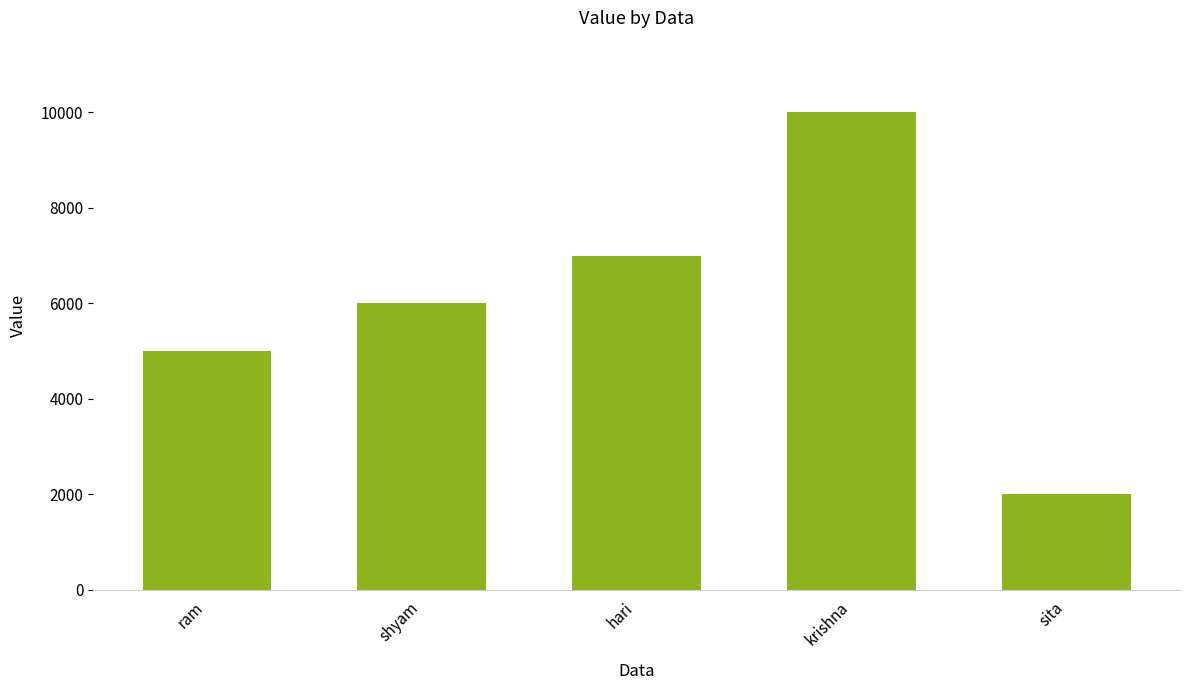

Are the bars horizontal?

No